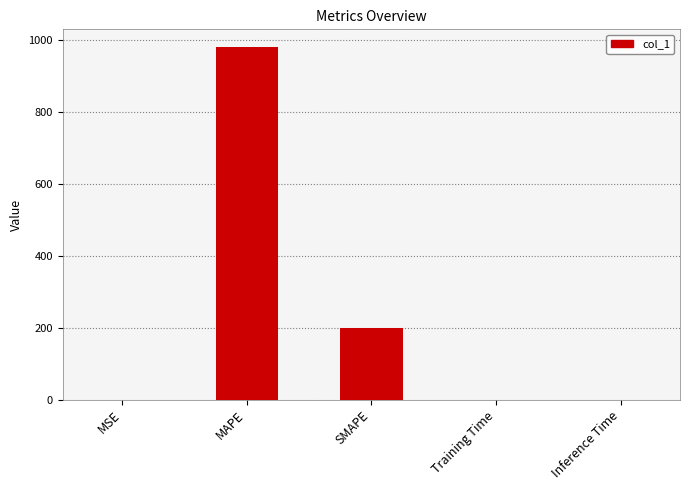

What value does the data have at SMAPE?

200.0